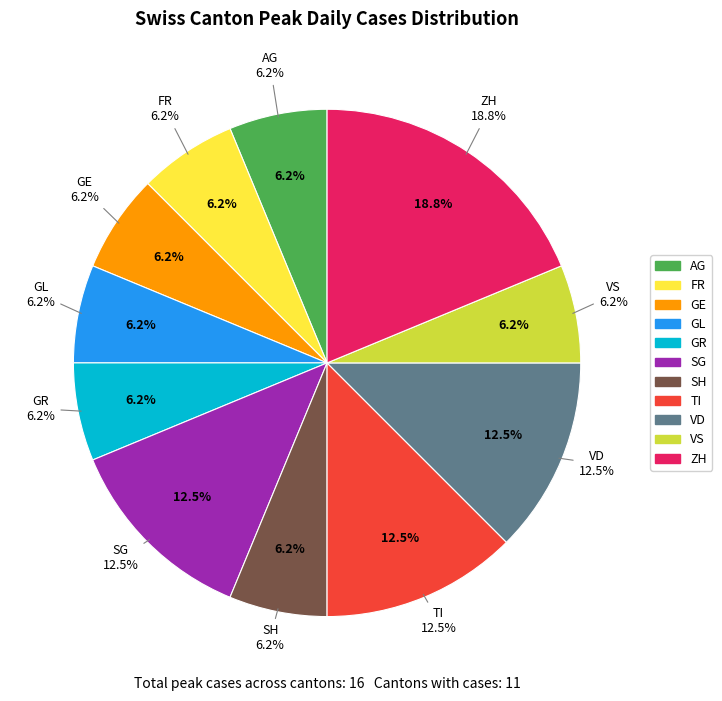

Do GE and SH together represent more than half of the pie?

No